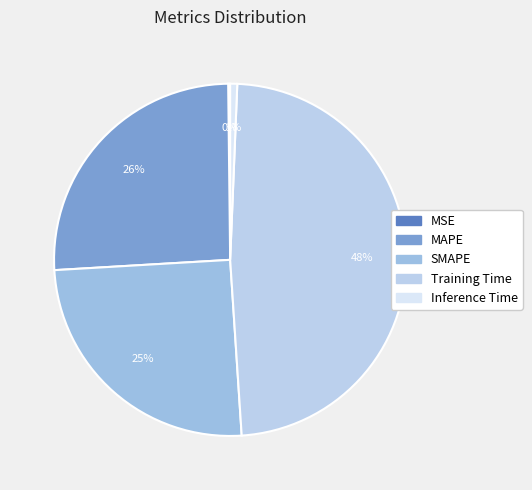

To the nearest percent, what is the combined percentage of Inference Time and Training Time?

49%